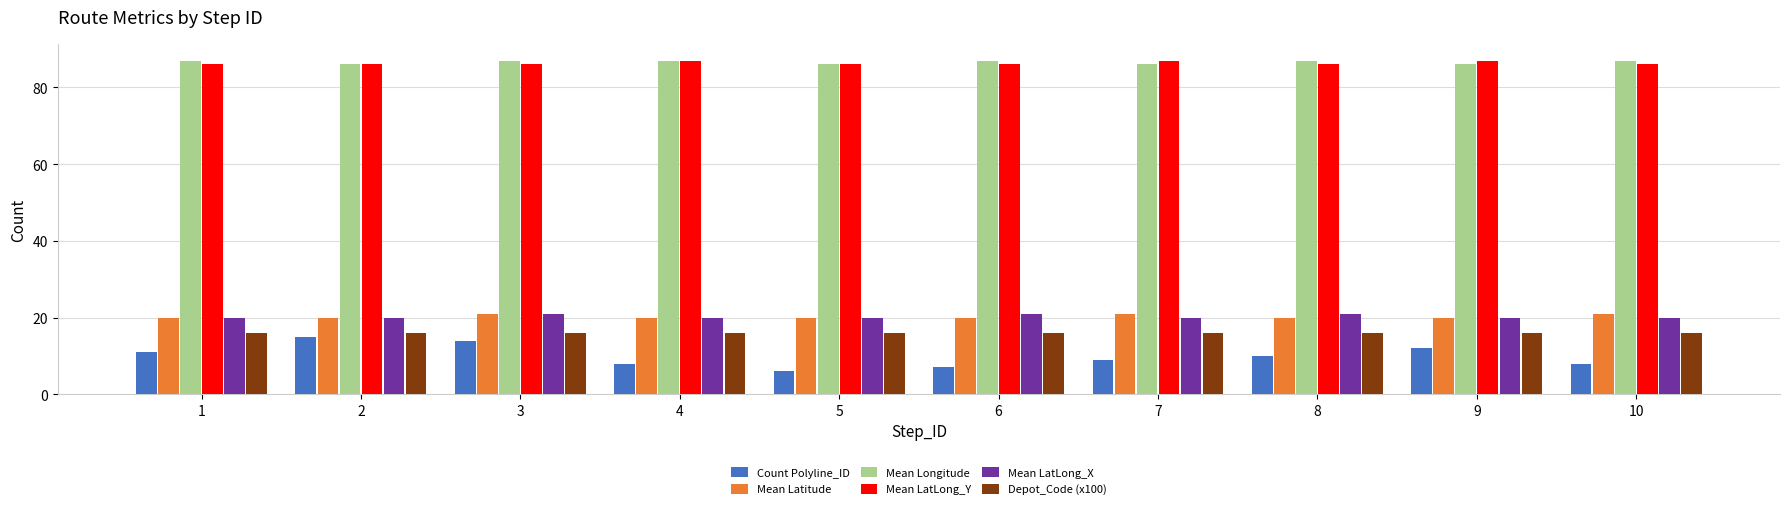

Is the value of Mean Latitude at 1 greater than the value of Count Polyline_ID at 1?

Yes